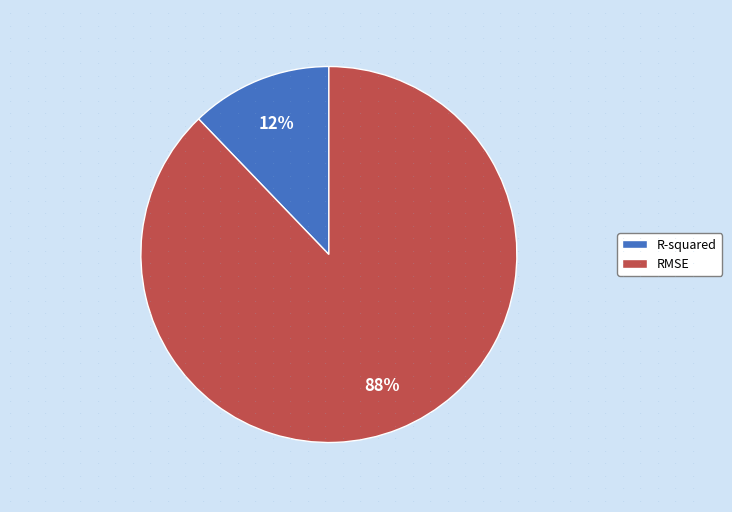

Is the sum of R-squared and RMSE greater than half?

Yes